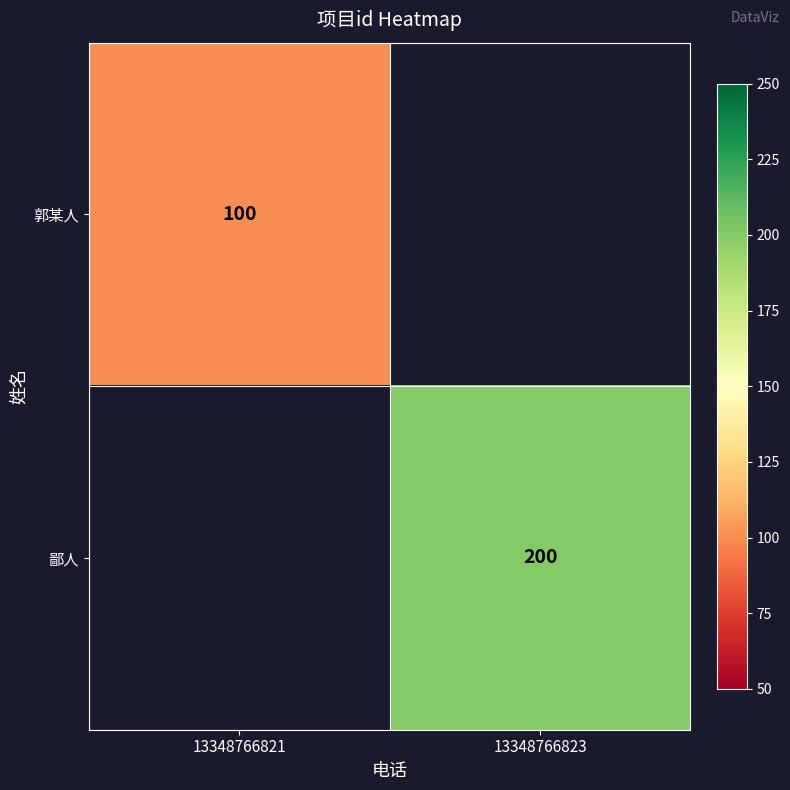

Is it true that 郭某人 equals 155 at 13348766821?

False